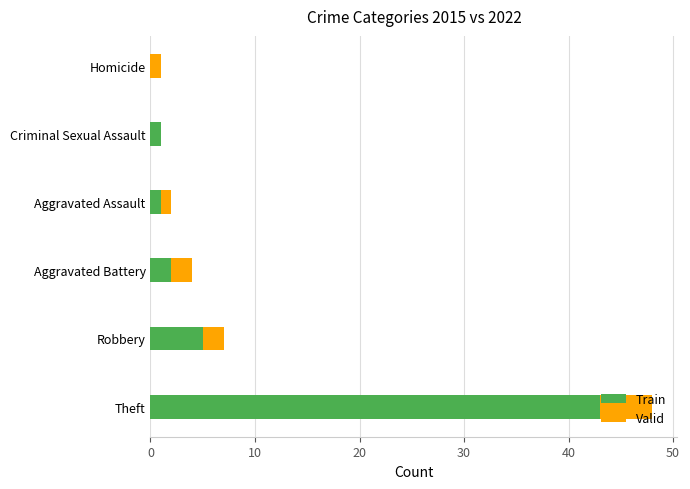

What are all the series names shown in the legend?

Train, Valid